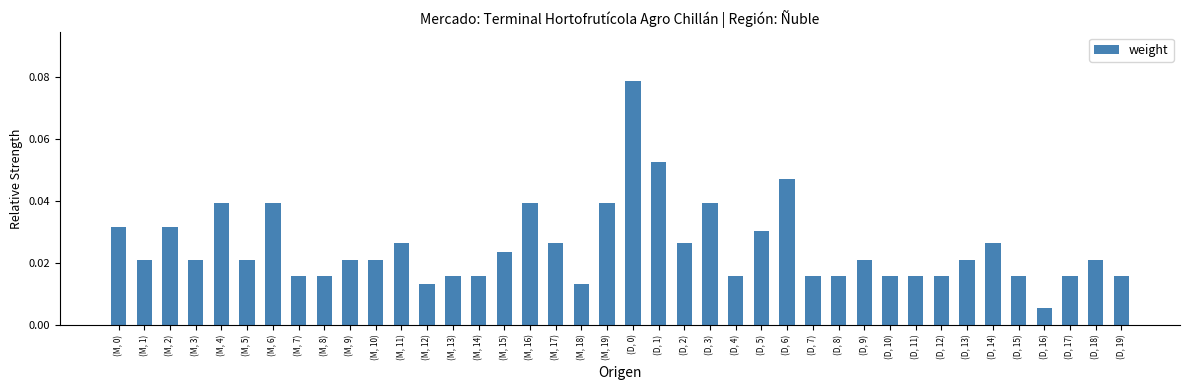

At which category does the chart reach its minimum across all series?

(D, 16)